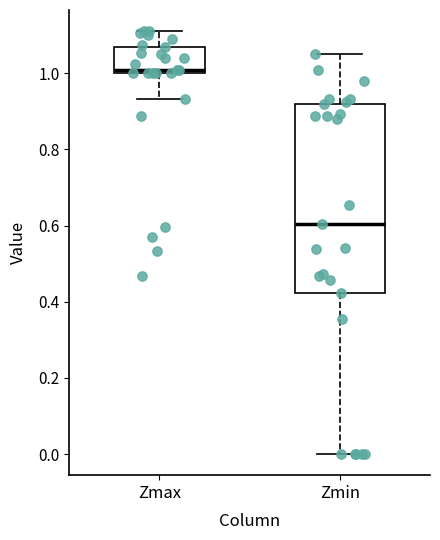

Where does the median line of the box for Zmin sit on the y-axis? The values are not printed on the chart, so give them approximately, as read against the axis.

0.60